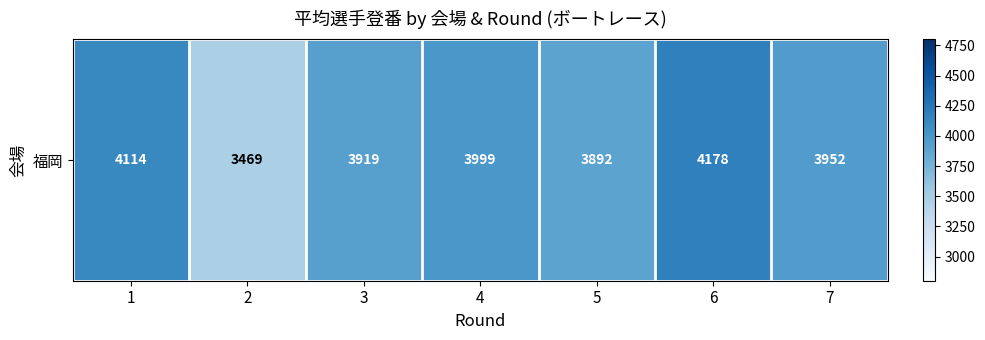

Reading left to right, list all the values displayed in this chart.

4114	3469	3919	3999	3892	4178	3952